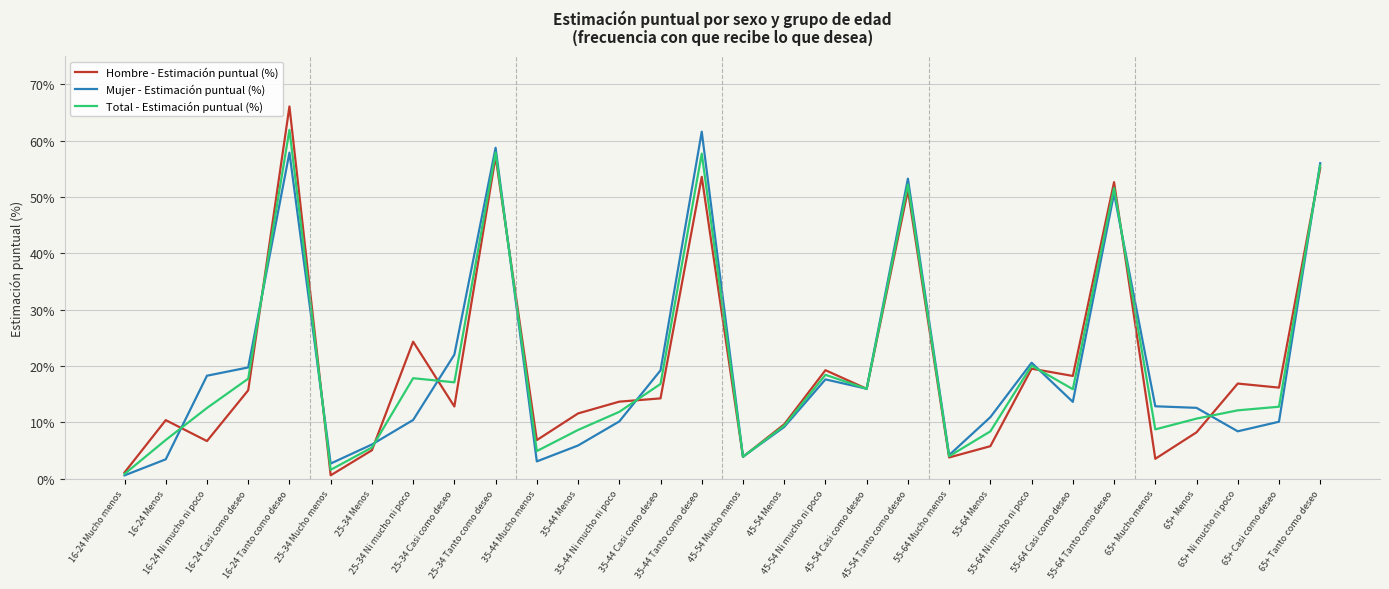

What is the value of the Mujer - Estimación puntual (%) point at the 5th from the left?

0.6